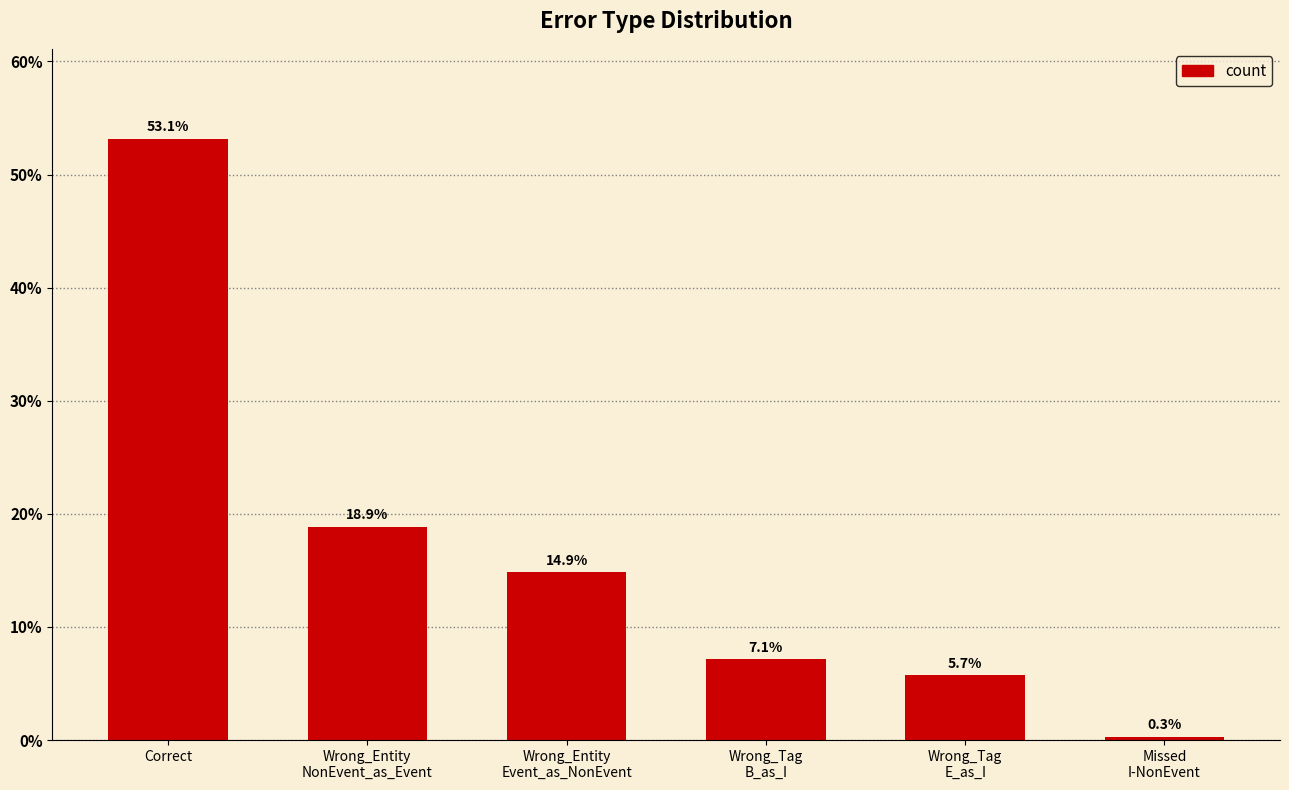

What is the greatest value displayed?

53.1